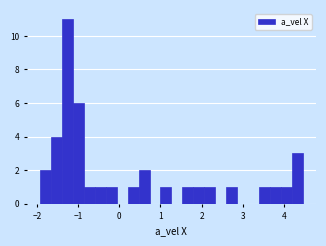

Around what value on the x-axis is the tallest bar? Give the approximate position of its centre, as read against the axis.

-1.3